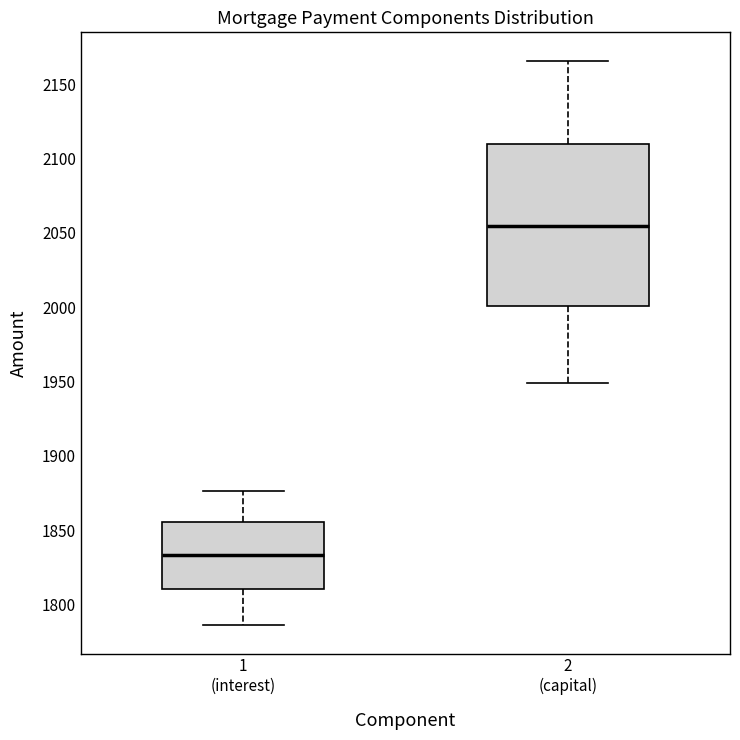

Where does the upper whisker of the box for 1 (interest) end on the y-axis? The values are not printed on the chart, so give them approximately, as read against the axis.

1875